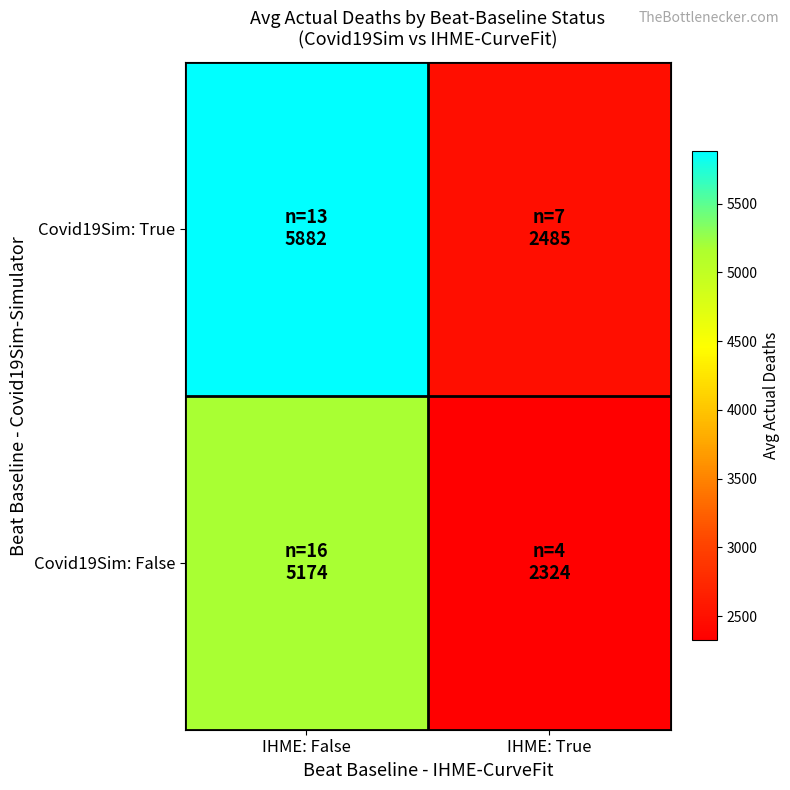

At which category is the sum across all series the highest?

IHME: False